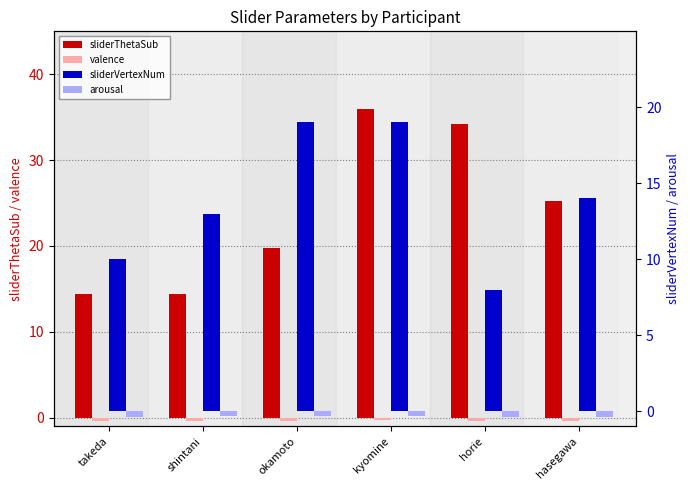

What is the total value across all series at hasegawa?

38.4